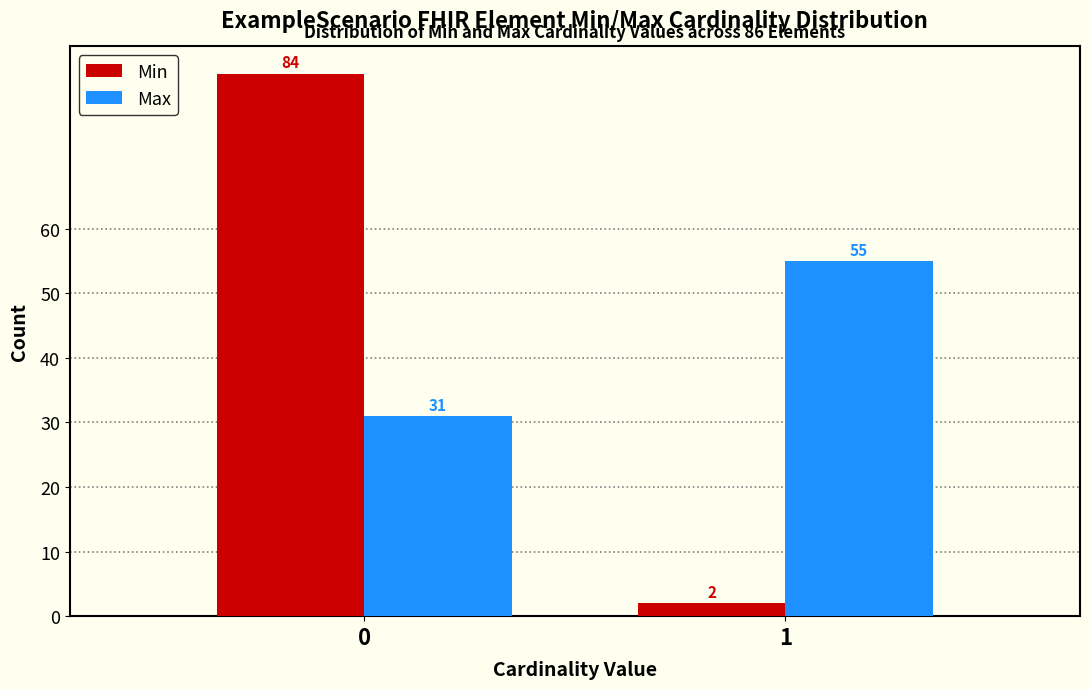

Reading left to right, transcribe all the data shown in this chart.

Min: 84	2
Max: 31	55